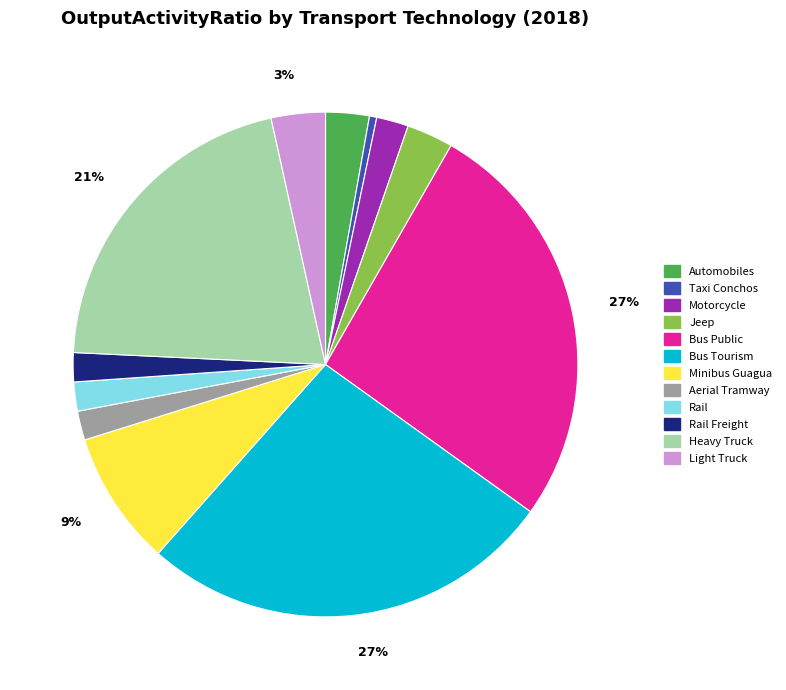

How many slices are in this pie chart?

12